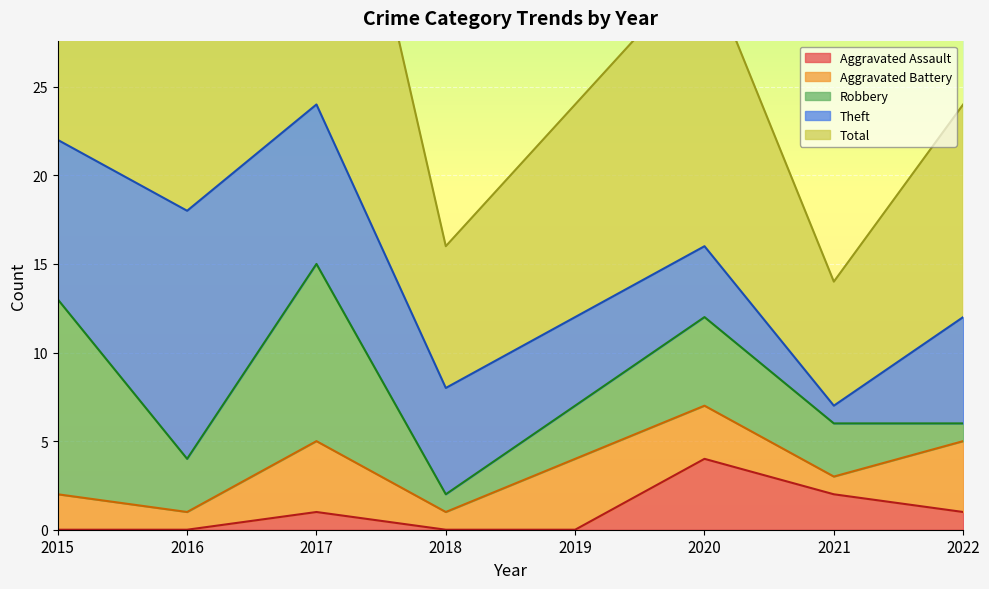

How many lines are shown in the chart?

5